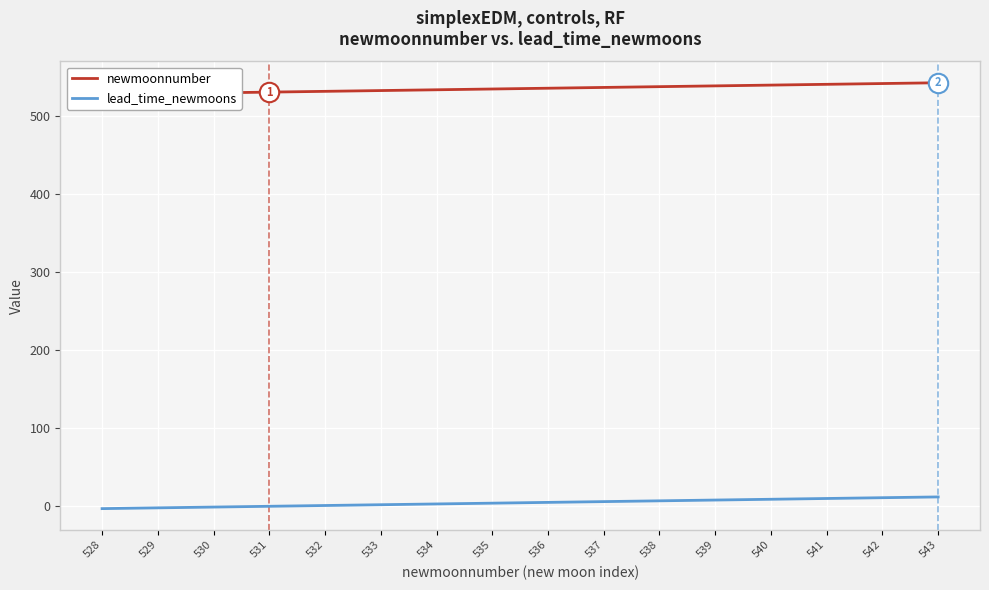

Which has a higher value, 538 or 529?

538